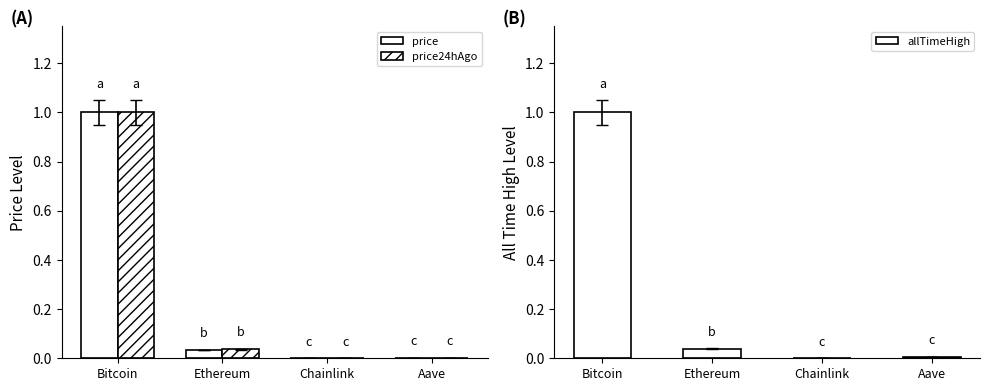

What is the total value across all series at Ethereum?

0.1